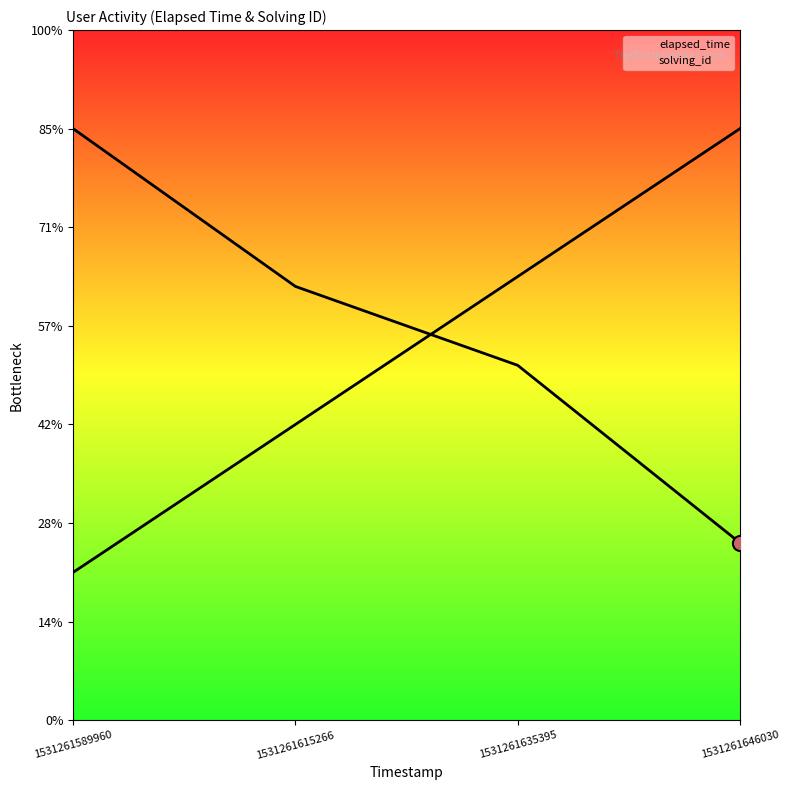

At how many categories does at least one series exceed 8682?

4